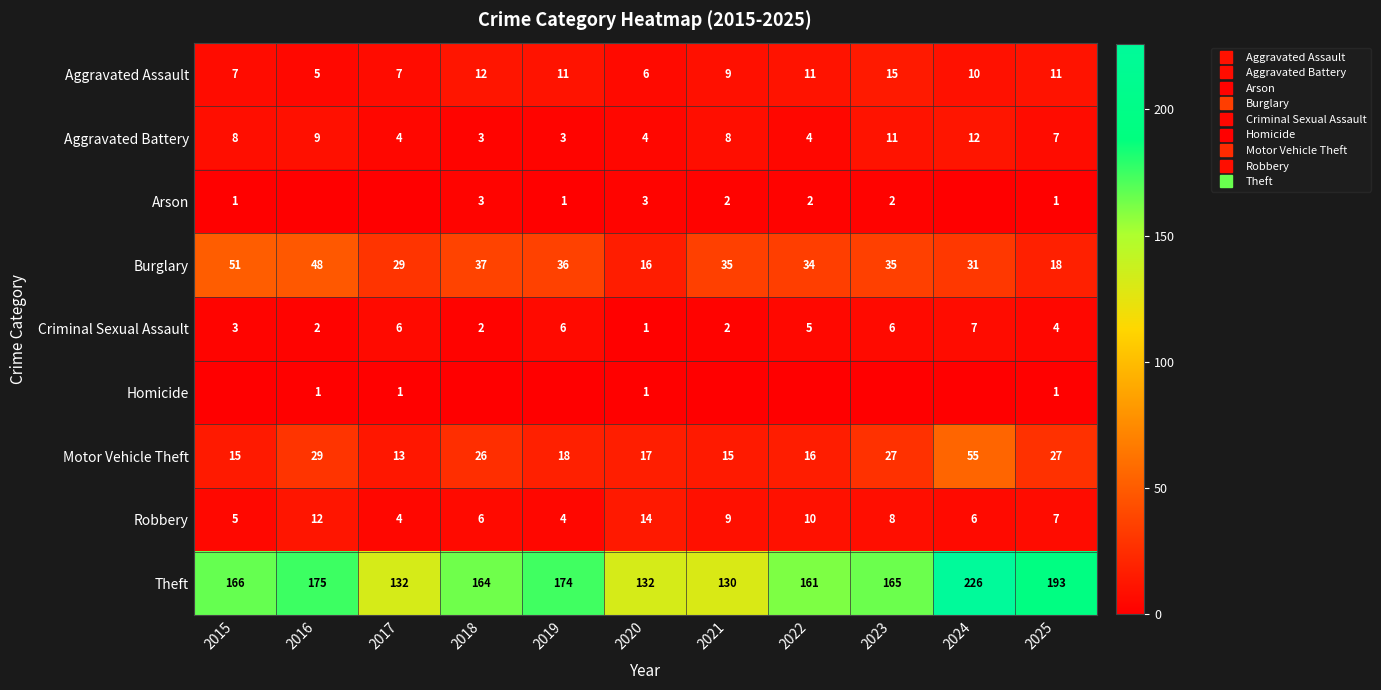

True or false: Robbery has a value of 7 at 2025.

True